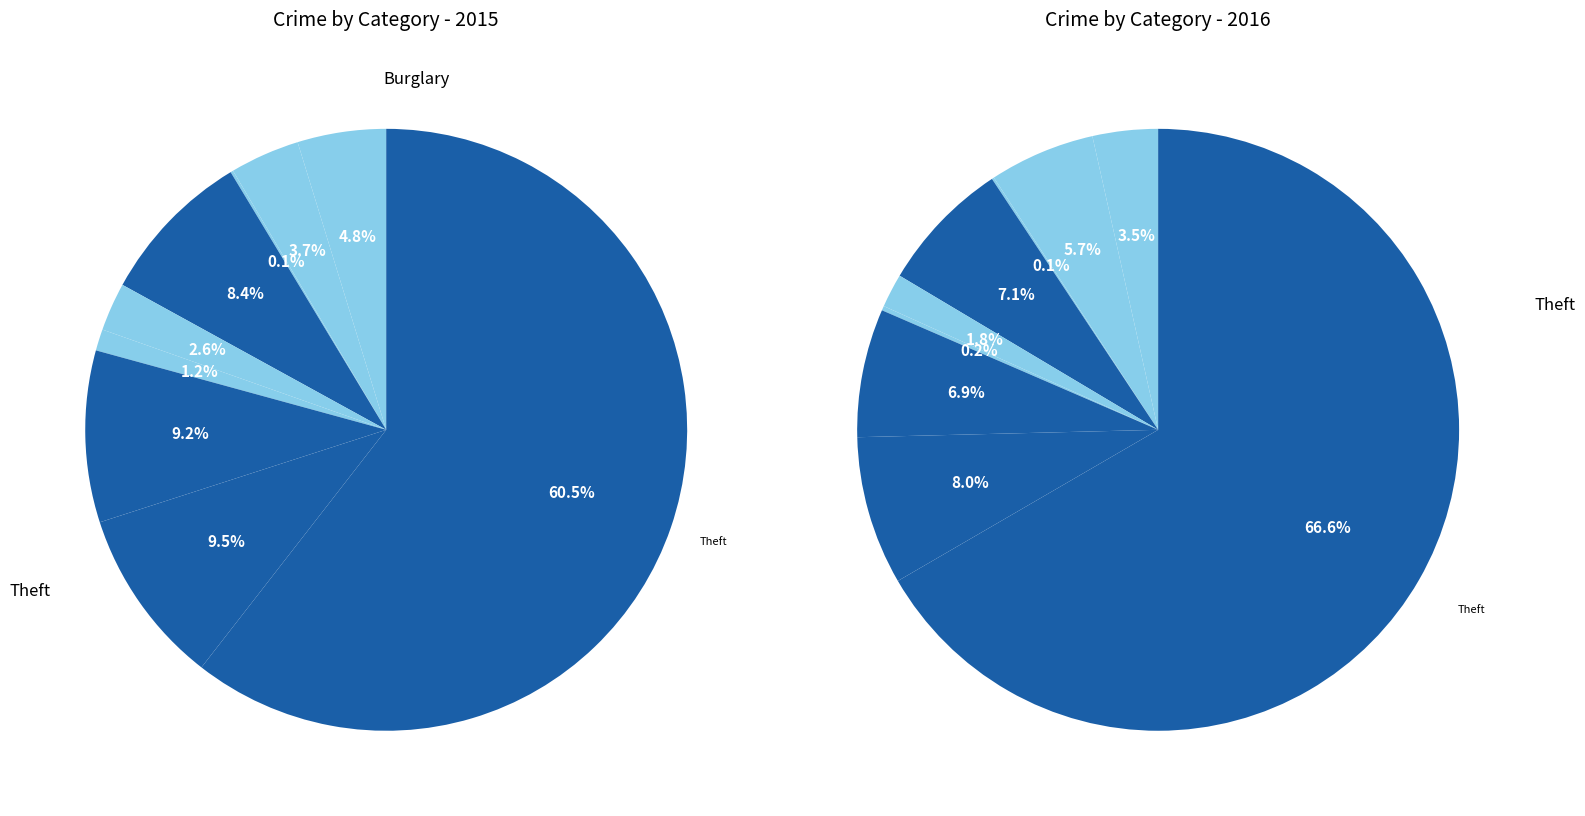

Is there any slice that represents more than half of the pie?

Yes